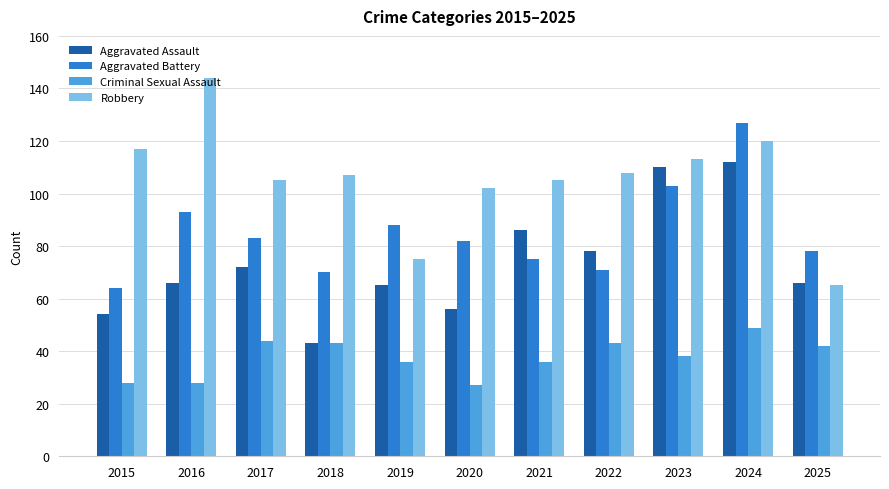

What is the total value across all series at 2015?

263